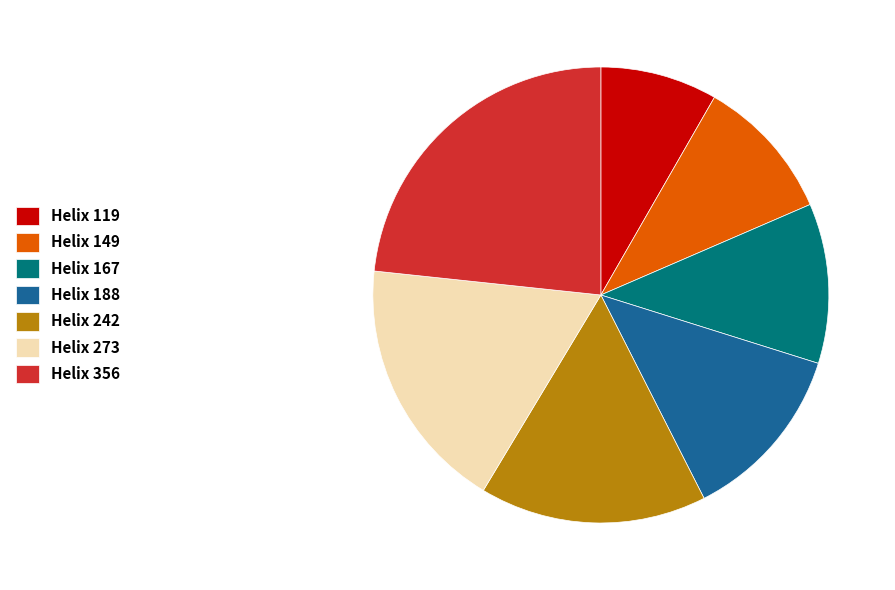

Count the number of slices in the pie.

7